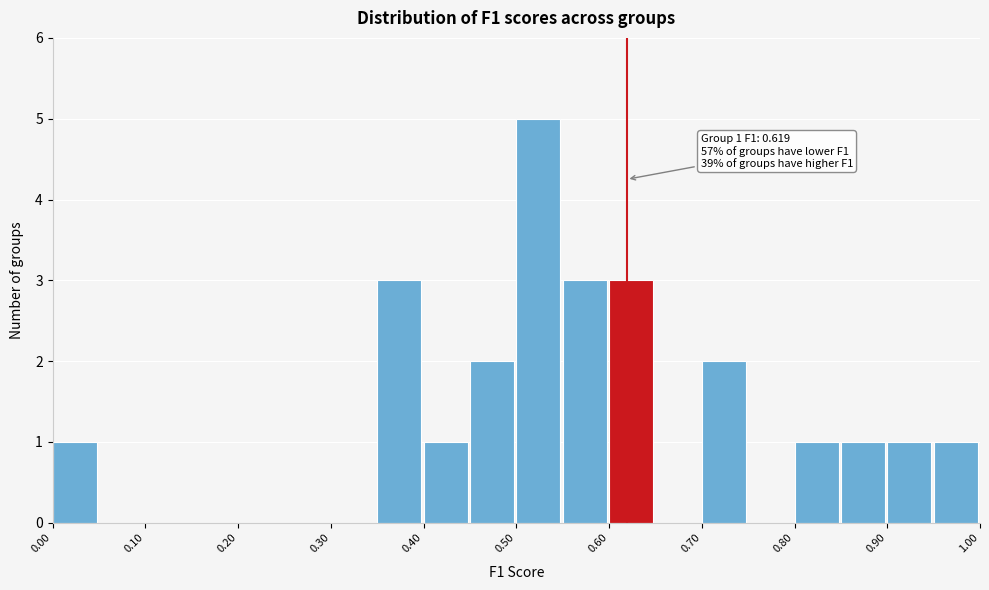

Over which range of the x-axis is the bar tallest?

0.50 to 0.55